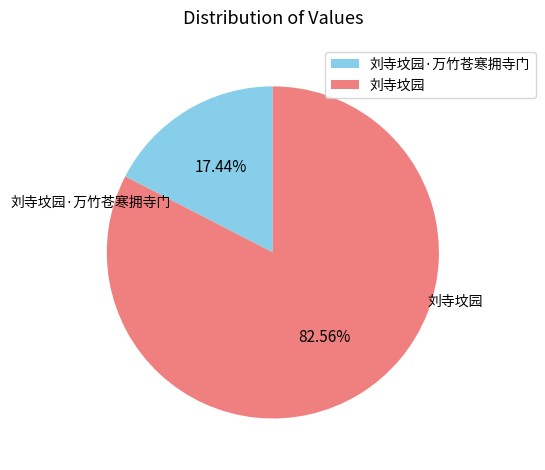

To the nearest percent, what is the difference between the largest and smallest slice percentages?

65%